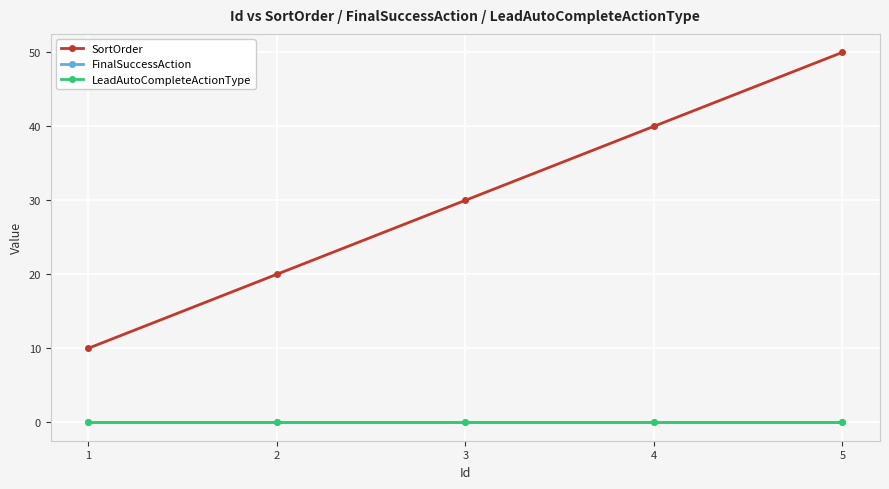

Is this an area chart (filled region under the line)?

No